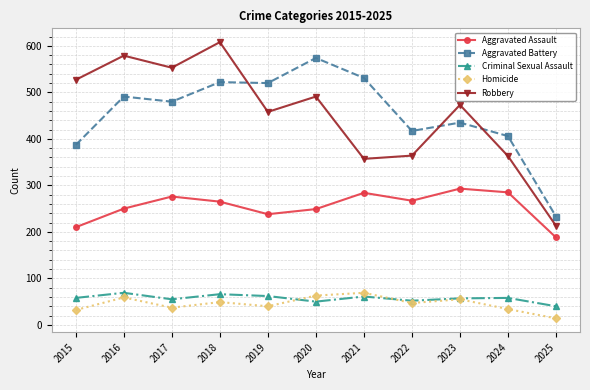

What is the sum of all Criminal Sexual Assault values?

628